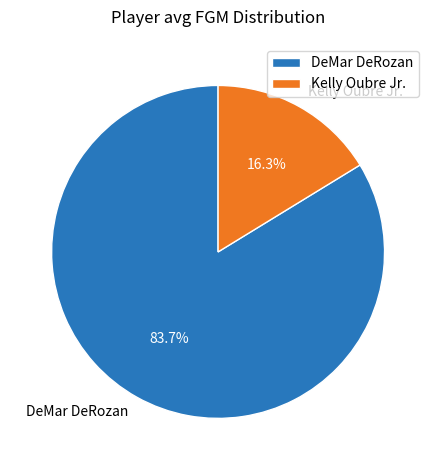

The Kelly Oubre Jr. slice represents 5% of the pie. True or false?

False